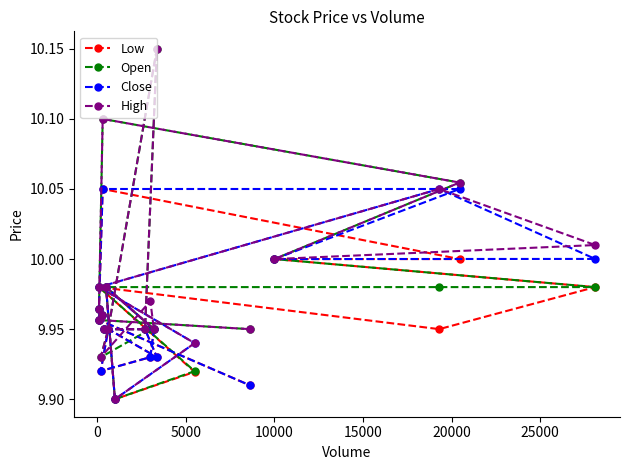

Count the number of data series in this chart.

4